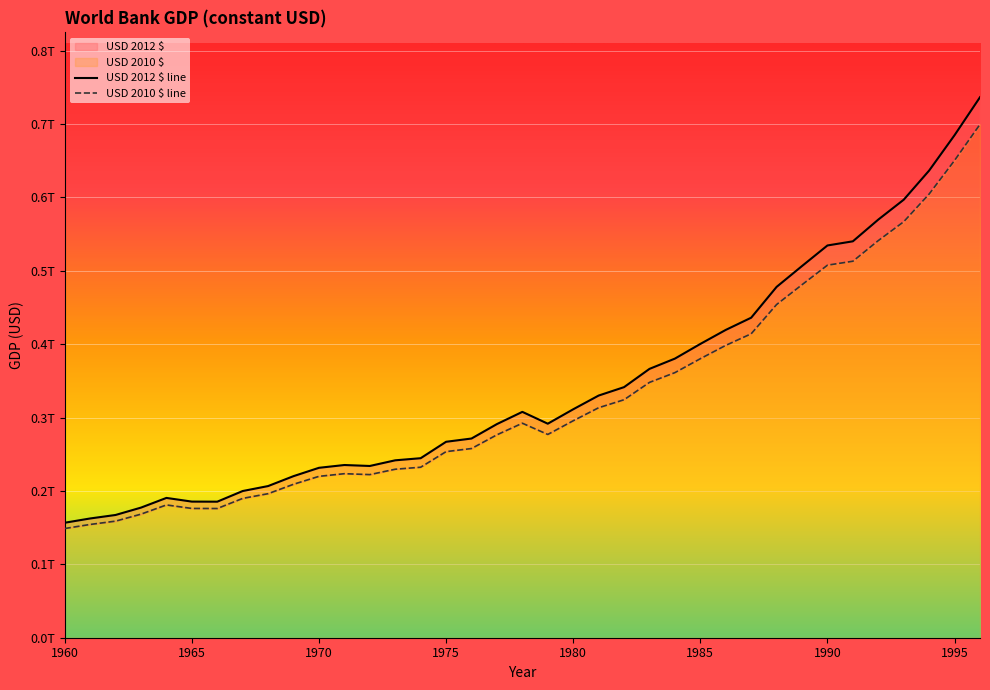

True or false: USD 2010 $ has more than 0 points higher than both neighbors.

True